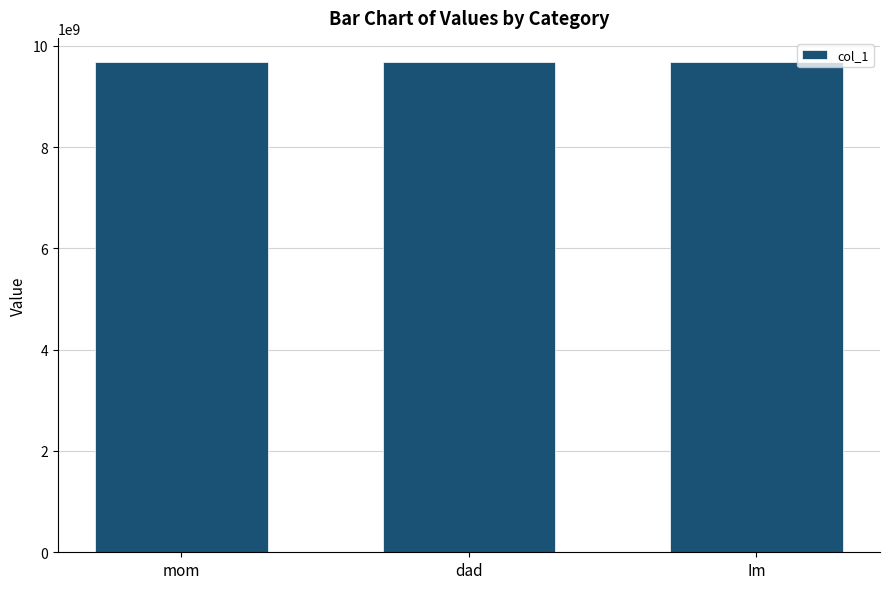

What is the smallest value displayed?

9671226202